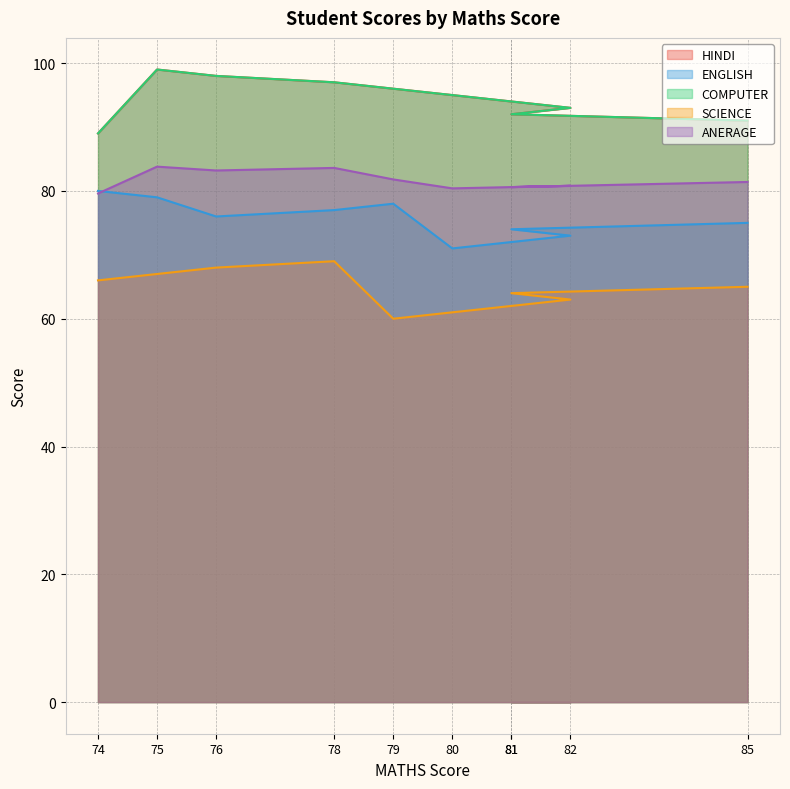

True or false: ENGLISH has a value of 129.8 at 79.

False